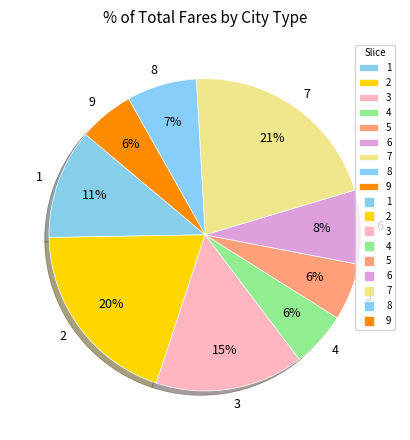

The 9 slice represents 1% of the pie. True or false?

False